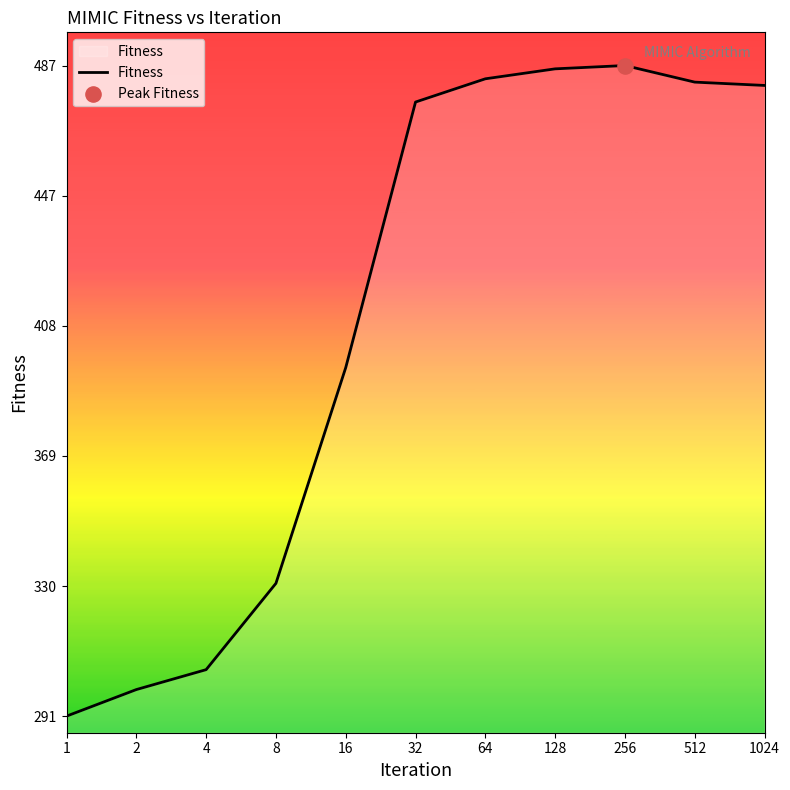

What is the smallest value displayed?

291